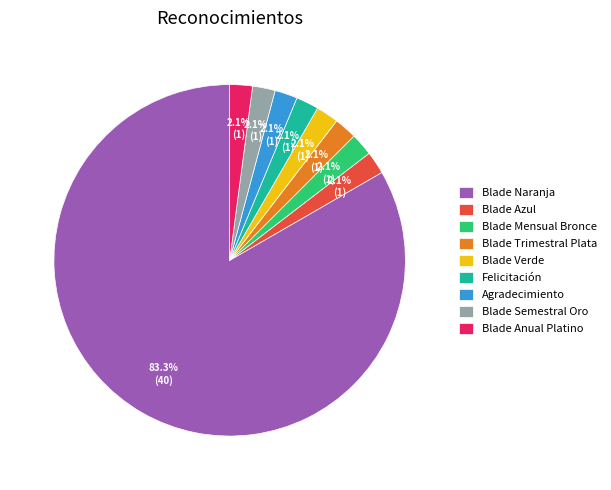

Is it true that Blade Trimestral Plata is 2% of the pie?

True